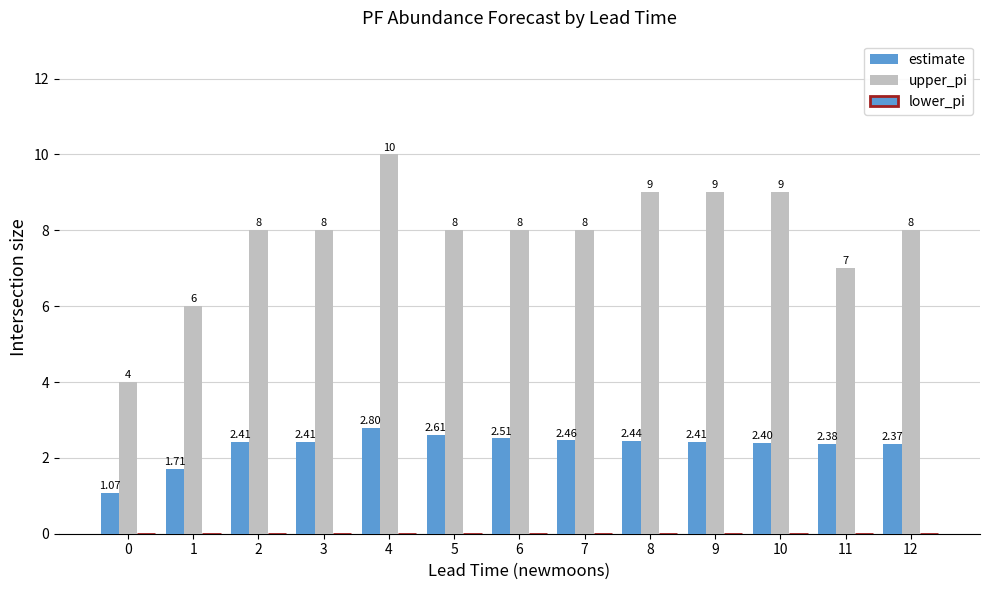

How many groups of bars are there?

13